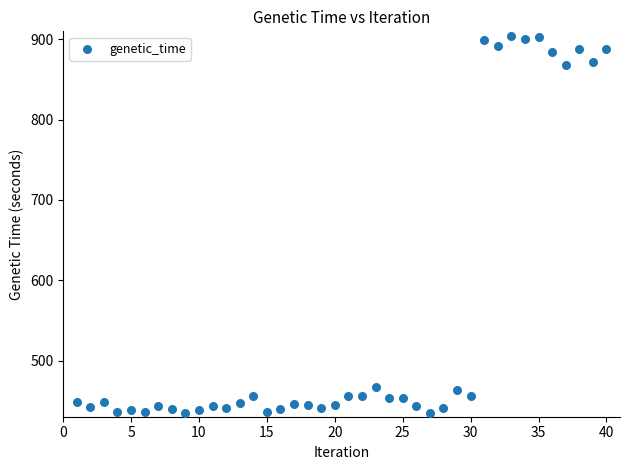

What is the range of Y values (max minus min)?

470.4